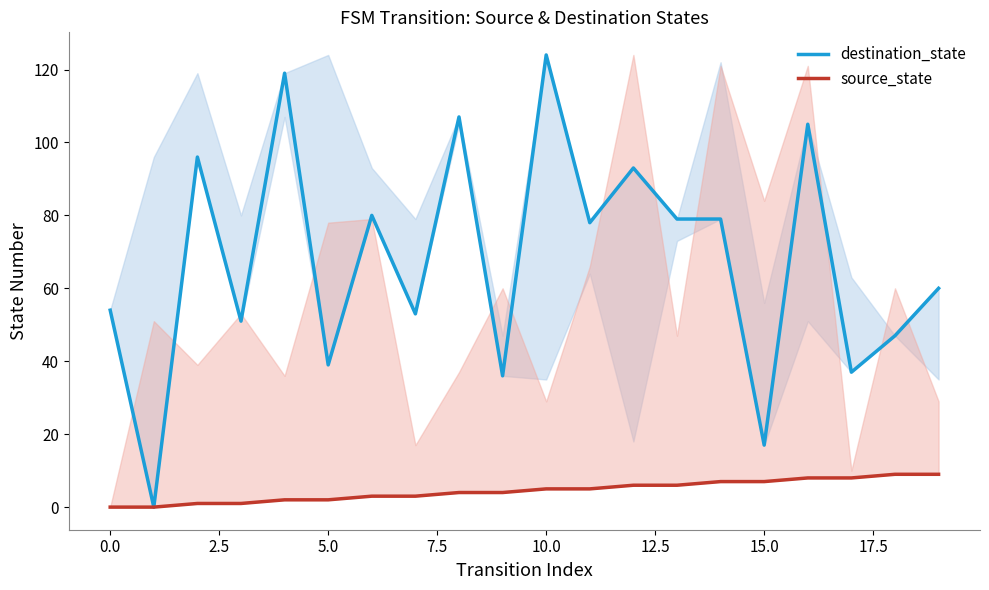

True or false: destination_state has a value of 24 at 5.0.

False